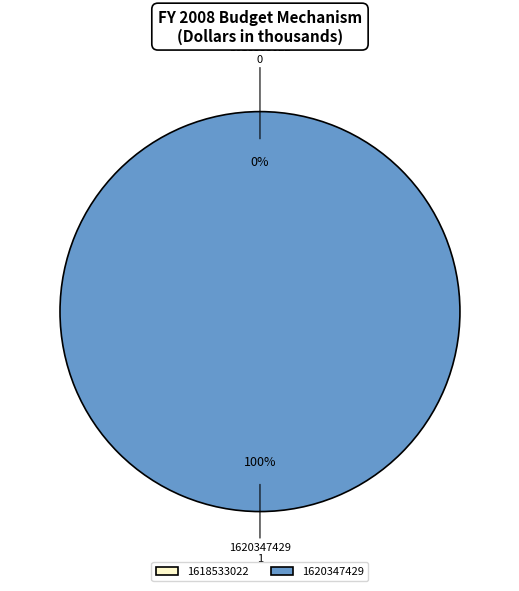

Count the number of slices in the pie.

2